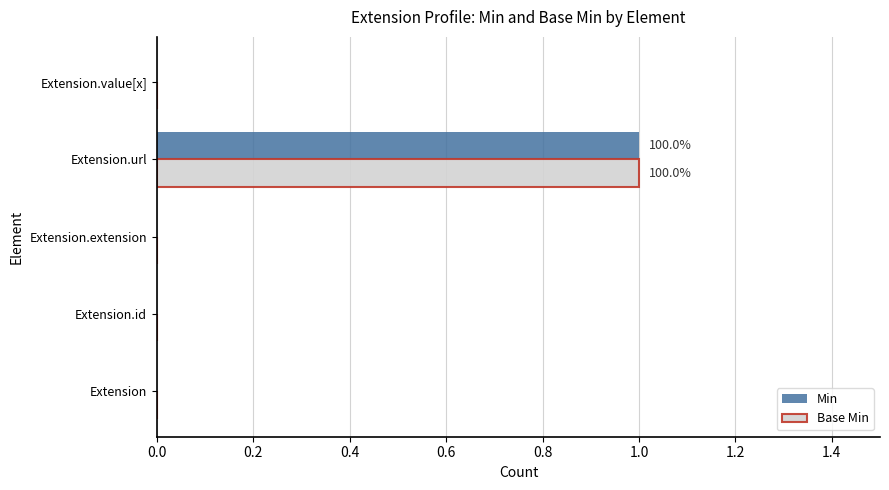

The Base Min series shows 1 at Extension.url. True or false?

True